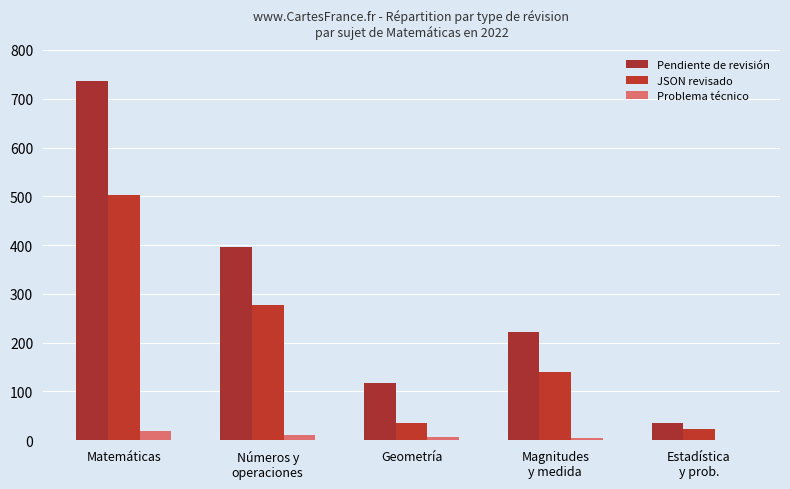

Count the number of data series in this chart.

3